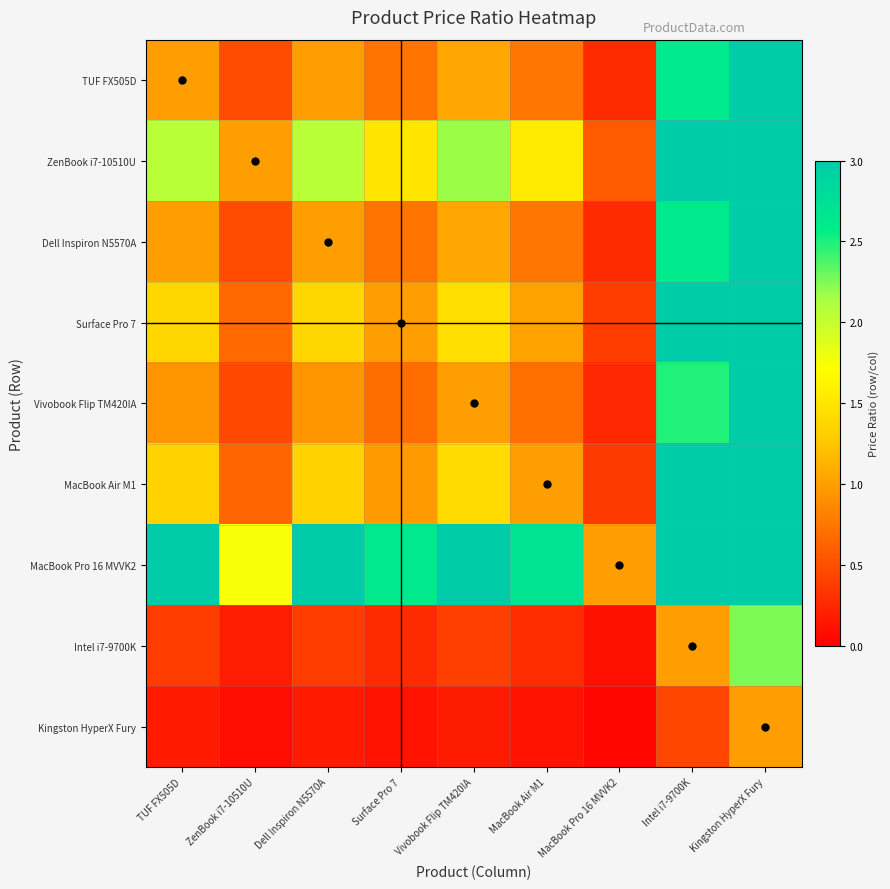

At how many categories does at least one series exceed 15?

1